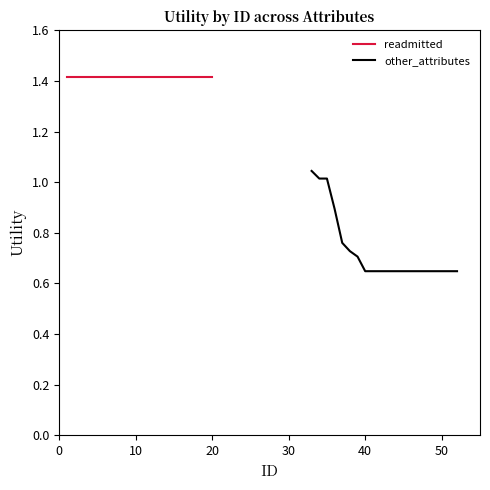

True or false: readmitted and other_attributes intersect in this chart.

False